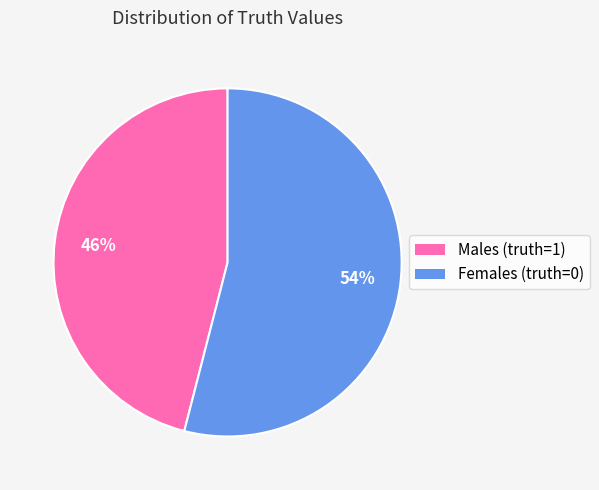

Does any single category account for the majority?

Yes